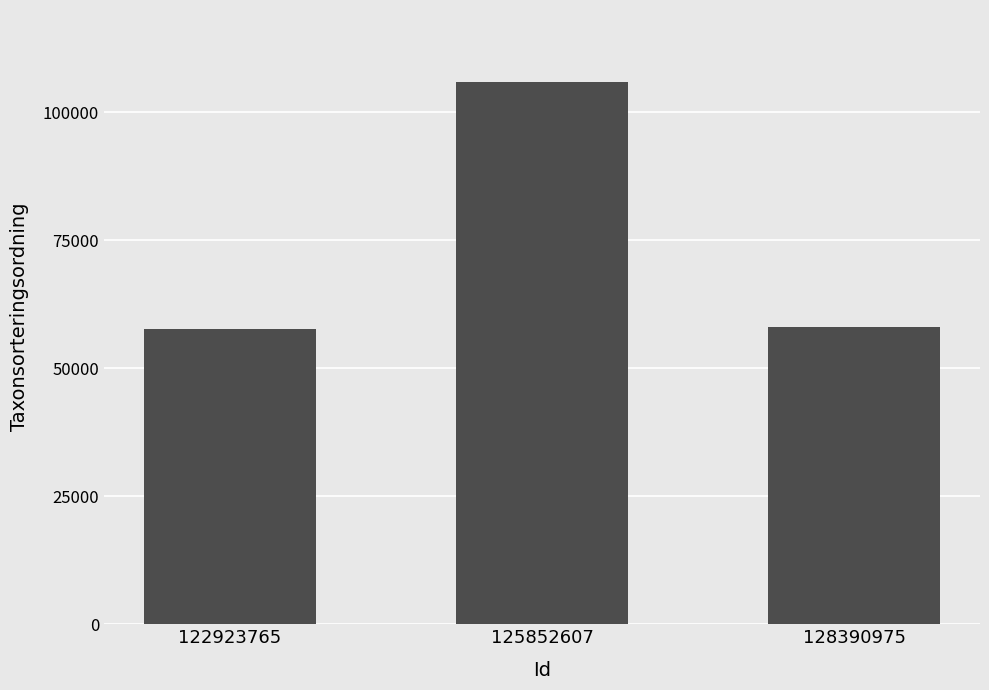

Is it true that the value at 125852607 is 45349?

False